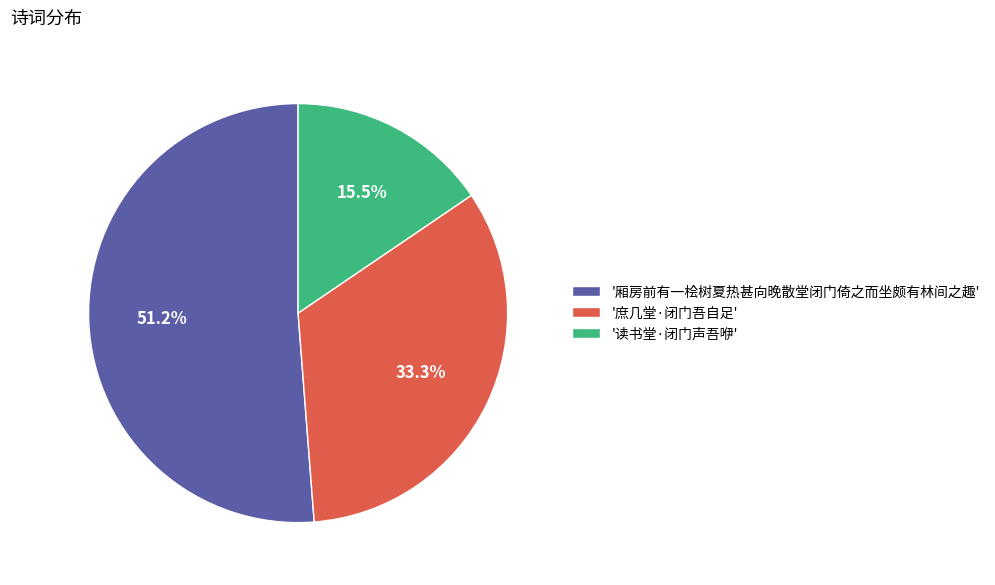

Is the sum of '厢房前有一桧树夏热甚向晚散堂闭门倚之而坐颇有林间之趣' and '庶几堂·闭门吾自足' greater than half?

Yes